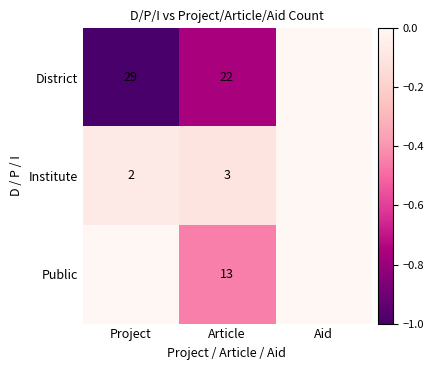

At which label is District closest to 0?

Aid